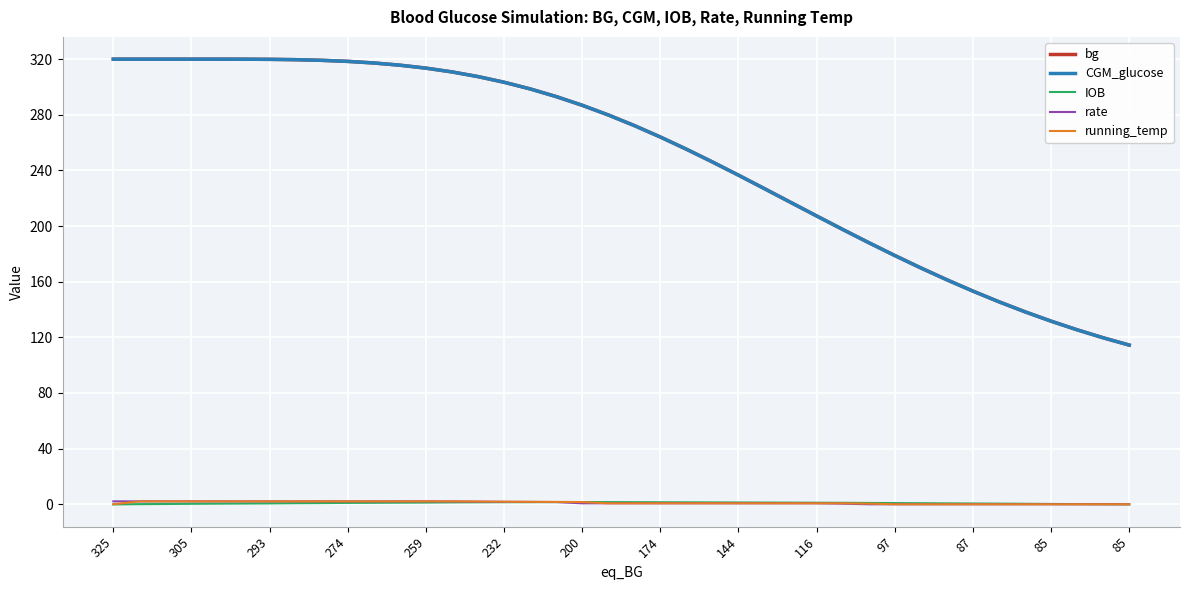

What is the average value of the bg series?

249.3